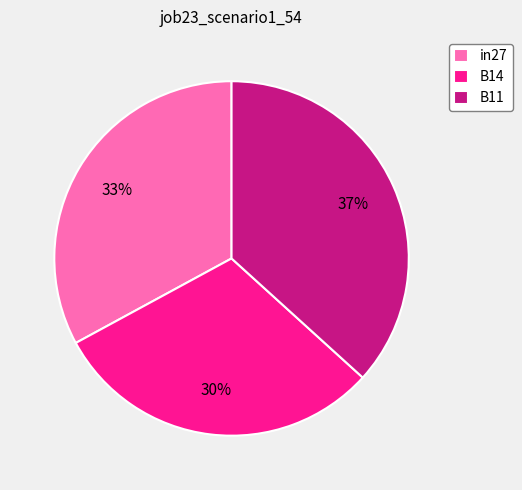

Which slice is the smallest?

B14